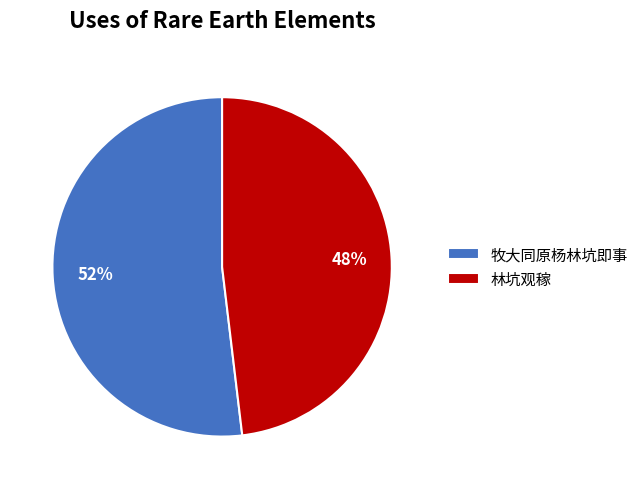

The 牧大同原杨林坑即事 slice represents 59% of the pie. True or false?

False